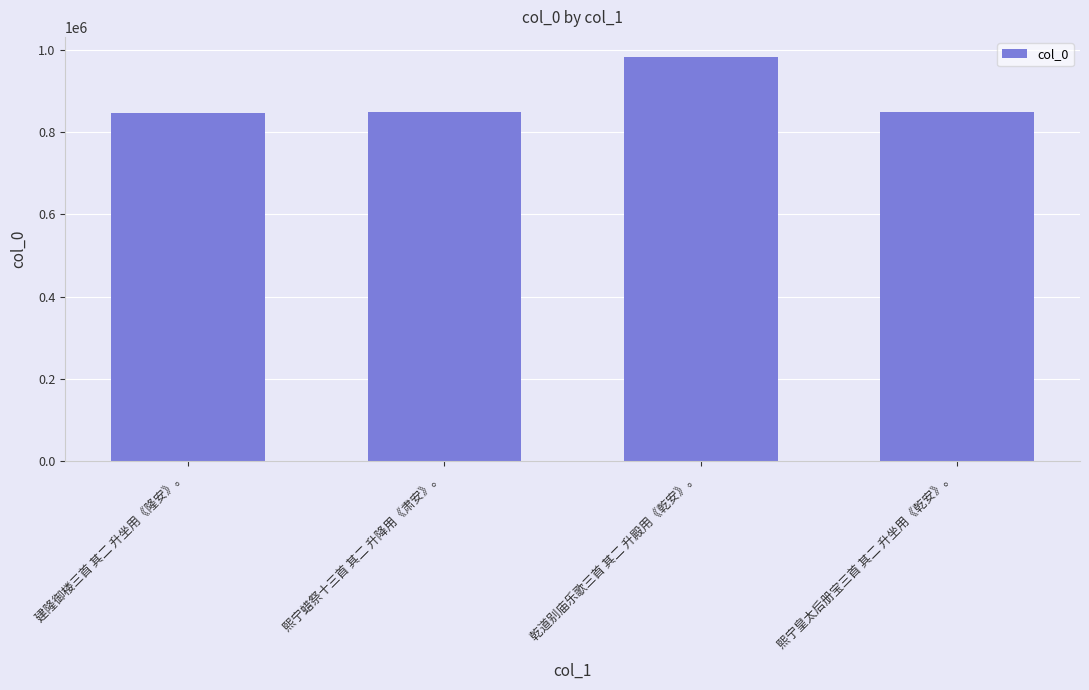

Which has a higher value, 建隆御楼三首 其二 升坐用《隆安》。 or 乾道别庙乐歌三首 其二 升殿用《乾安》。?

乾道别庙乐歌三首 其二 升殿用《乾安》。